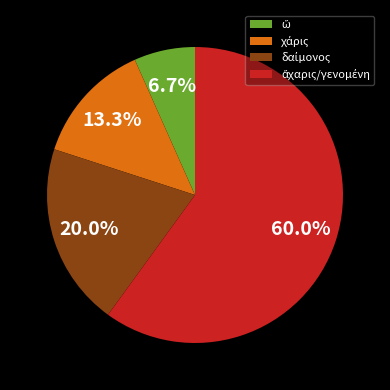

Is there a majority slice in this chart?

Yes